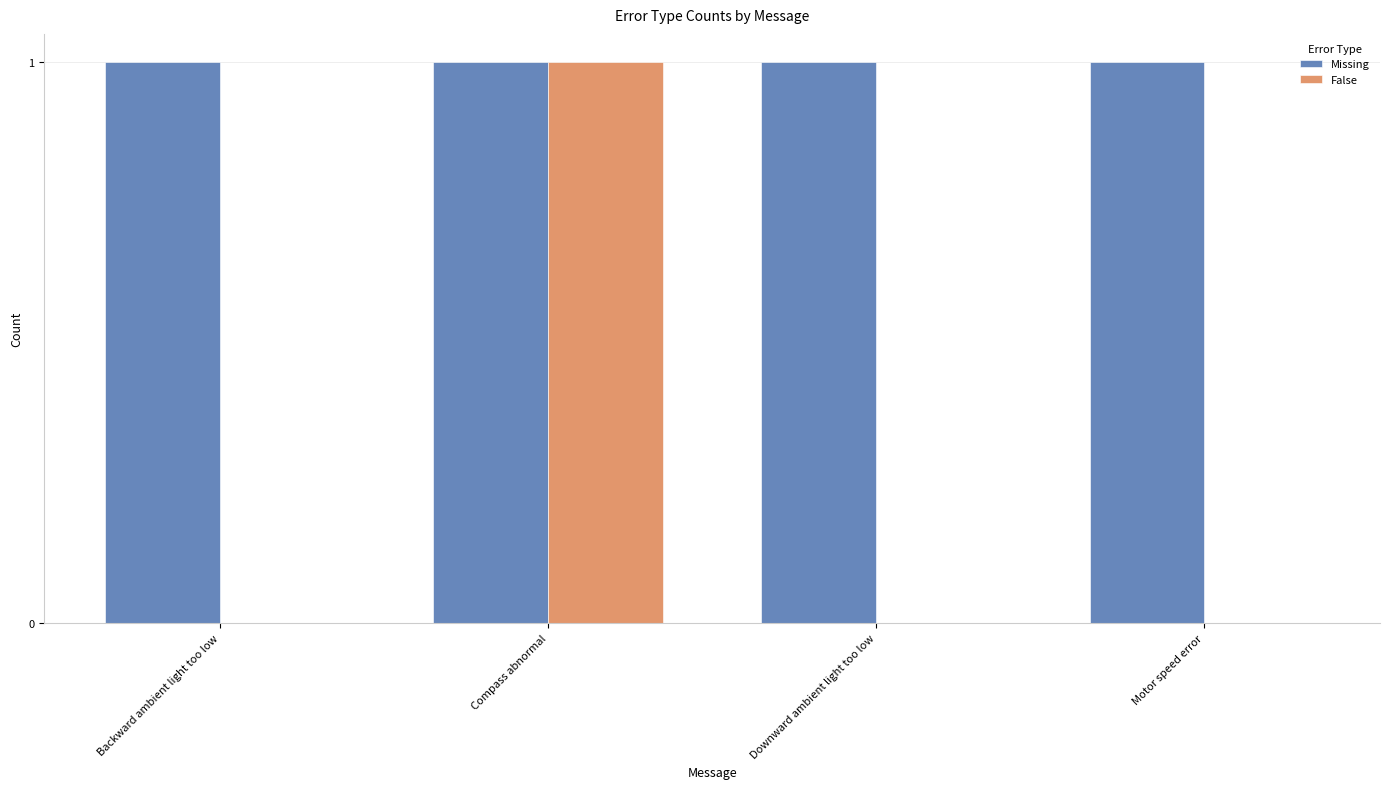

Is it true that Missing equals 1 at Backward ambient light too low?

True